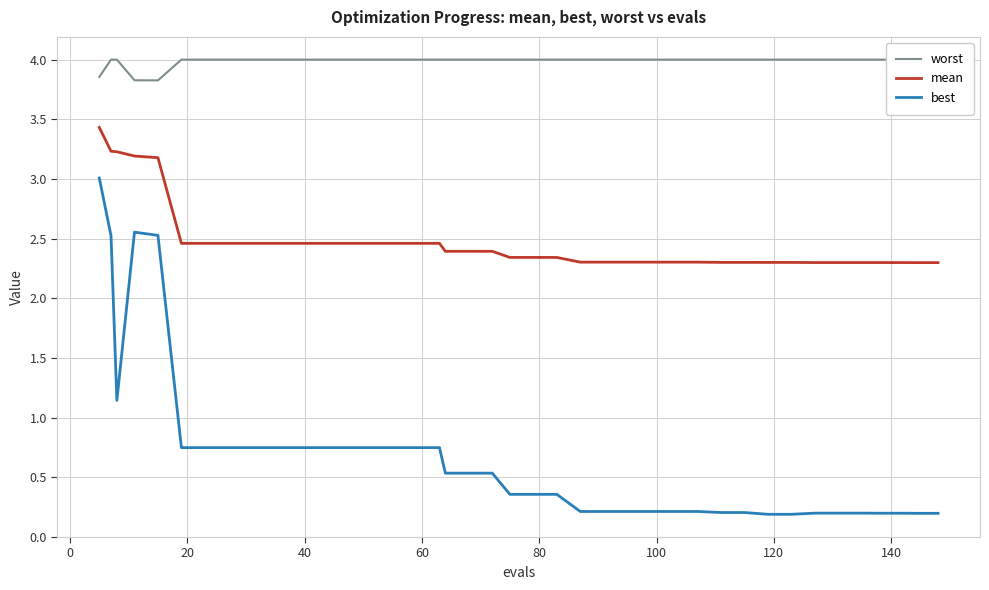

What is the highest value of the best series?

3.0